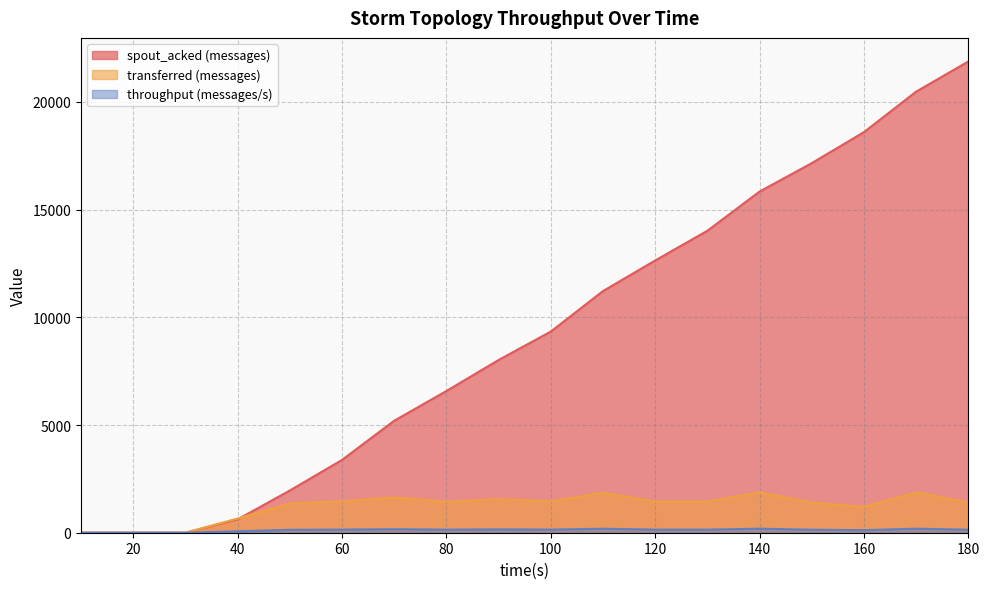

Does the chart display data point markers on the line(s)?

No